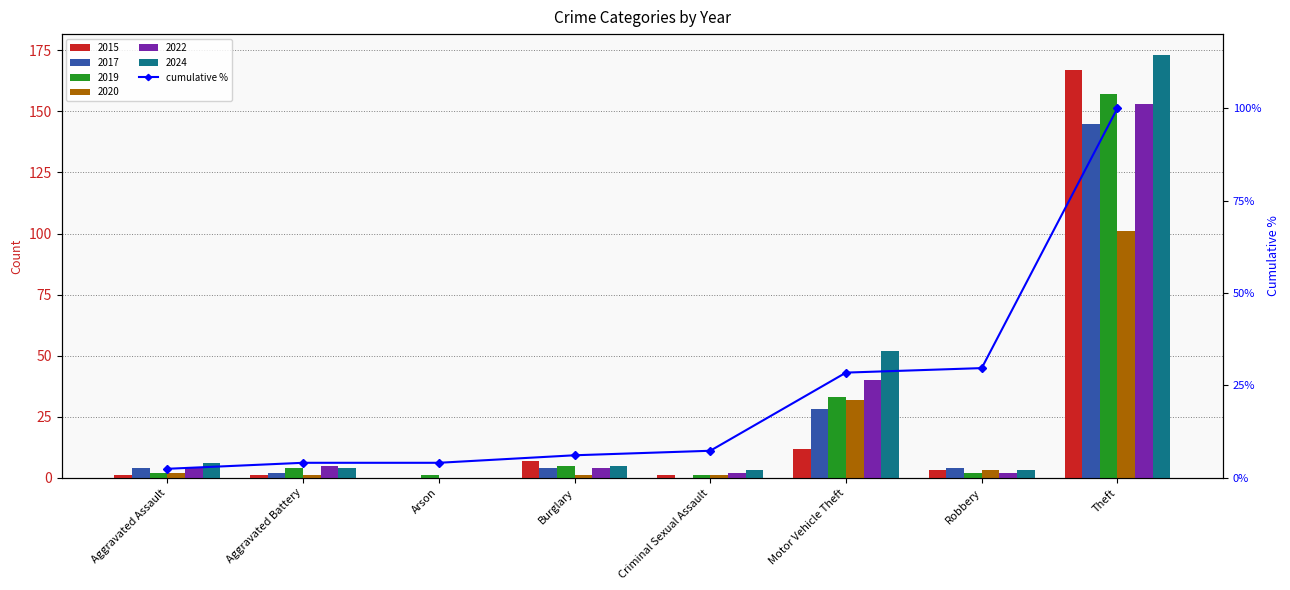

What is the change in value from Arson to Robbery?

+25.6